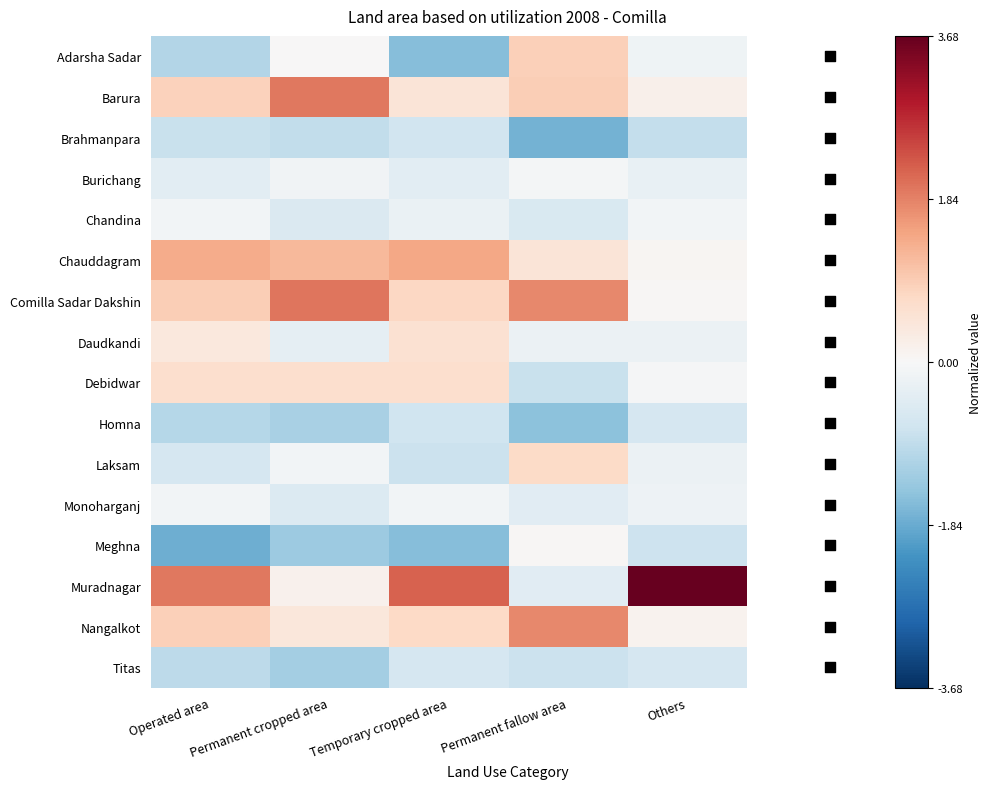

Rank the series at Others from highest to lowest value.

Muradnagar, Barura, Nangalkot, Chauddagram, Comilla Sadar Dakshin, Debidwar, Chandina, Adarsha Sadar, Monoharganj, Daudkandi, Laksam, Burichang, Titas, Homna, Meghna, Brahmanpara